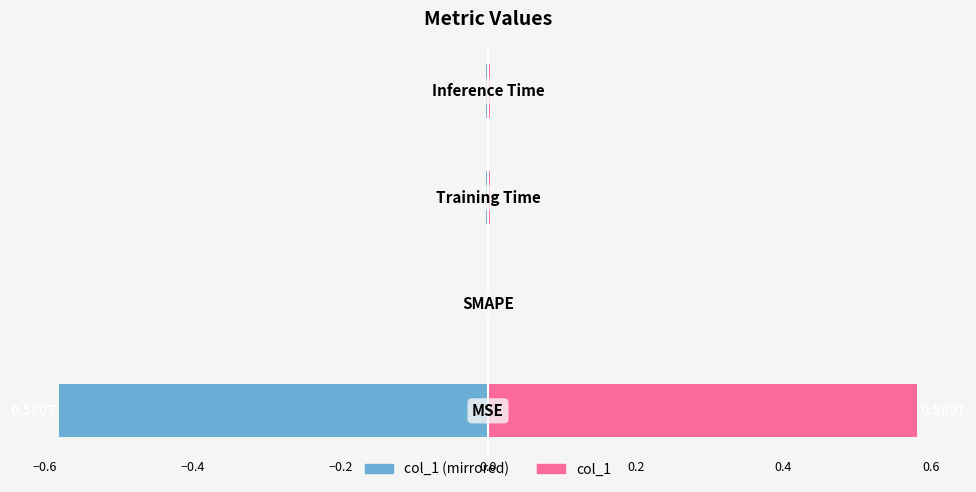

Reading left to right, extract all data points from this chart.

col_1 (left): -0.6	0.0	-0.0	-0.0
col_1 (right): 0.6	0.0	0.0	0.0